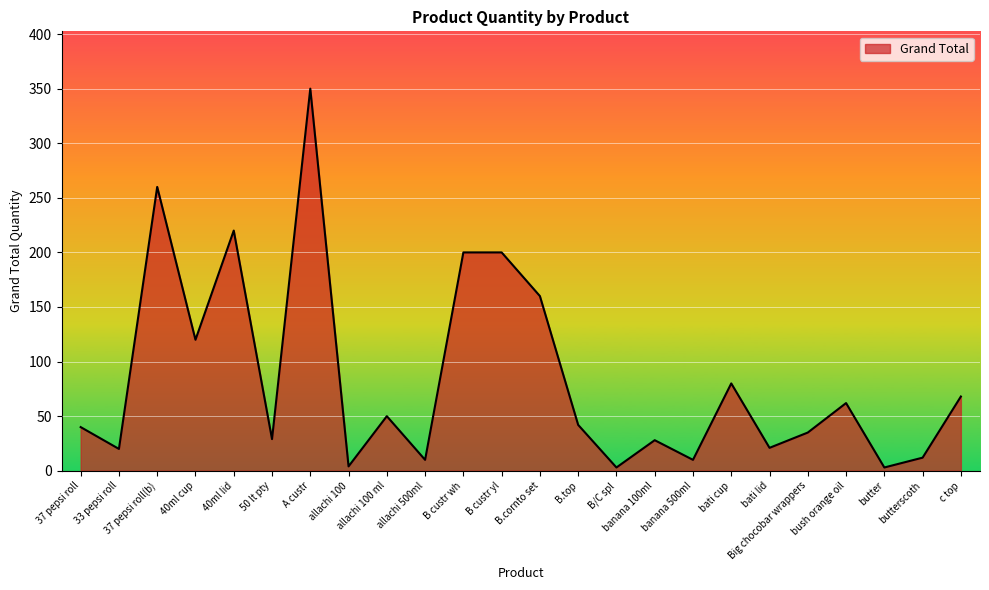

Where does the data first go above 42?

37 pepsi roll(b)